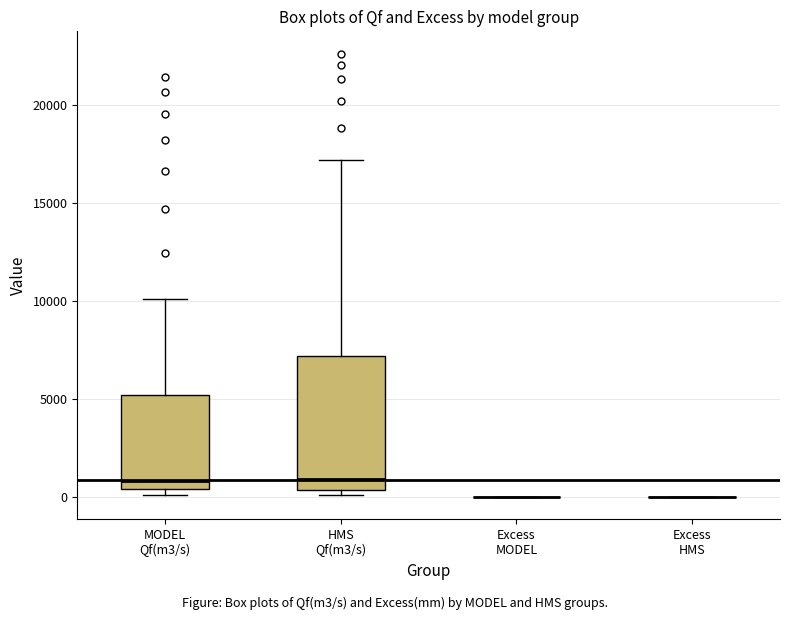

Which box is the tallest, from its lower edge to its upper edge?

HMS Qf(m3/s)